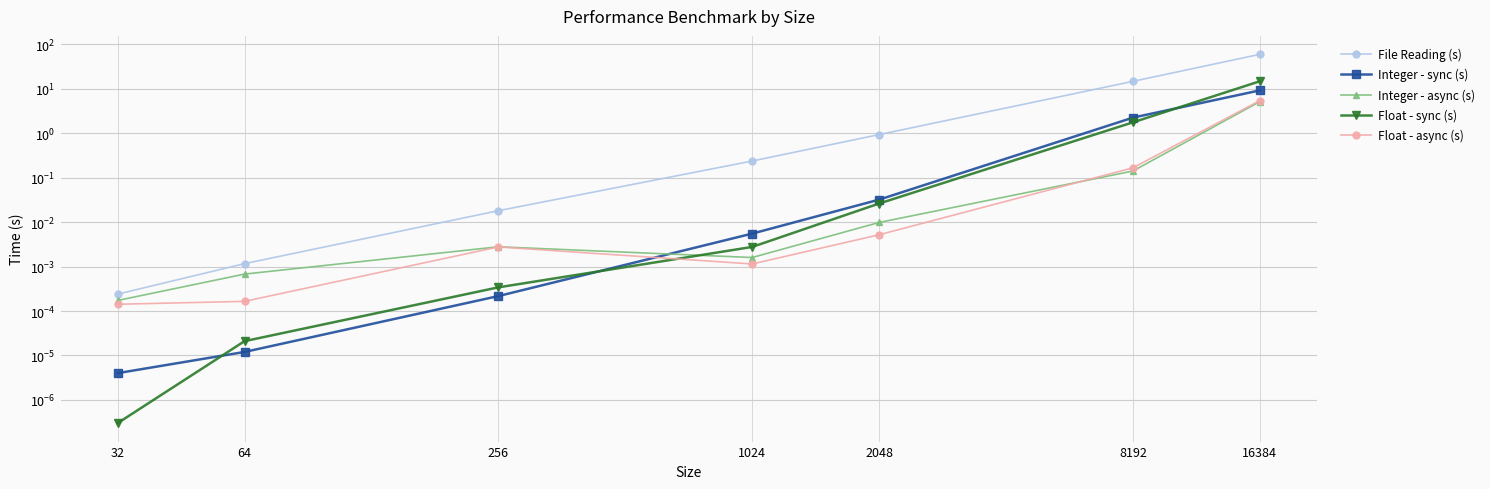

Which series changed the most between 32 and 2048?

File Reading (s)